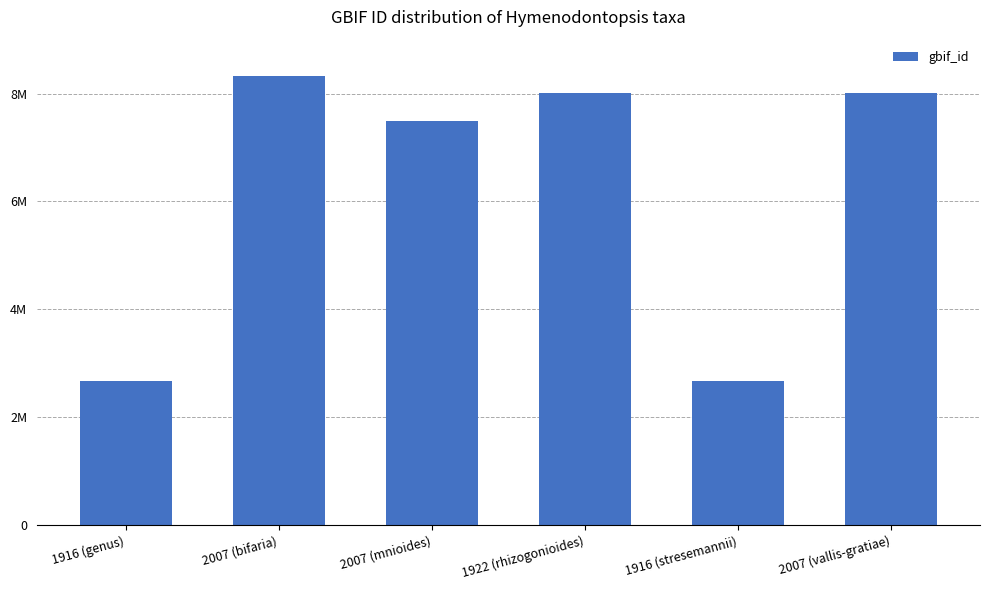

What is the maximum value shown in the chart?

8326060